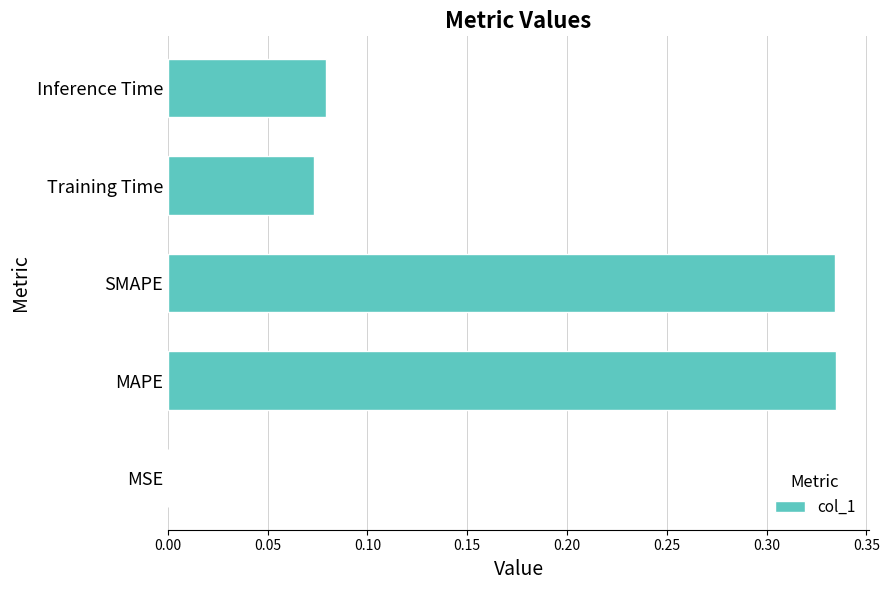

Count the number of categories in the chart.

5